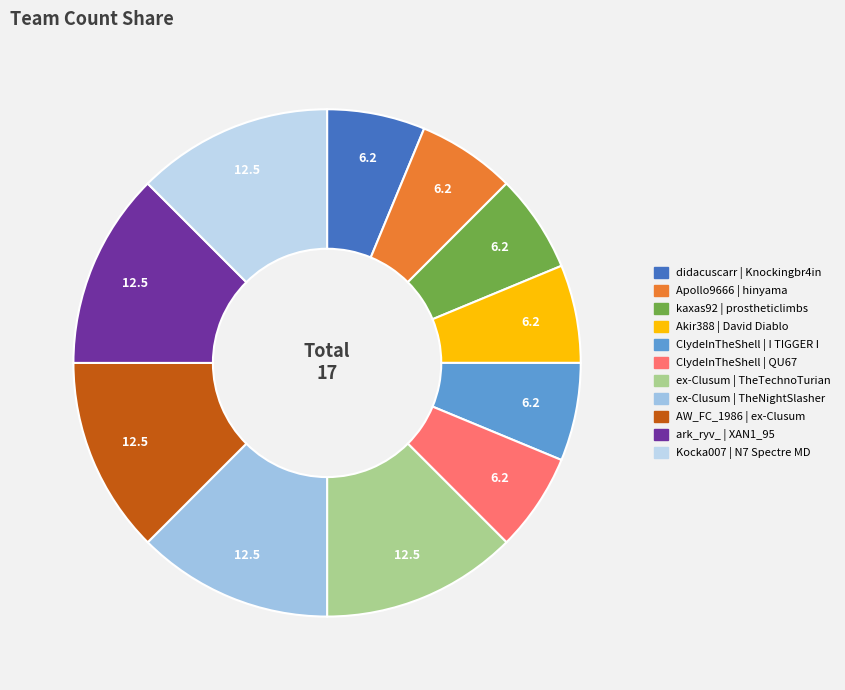

How many segments does this pie chart have?

11